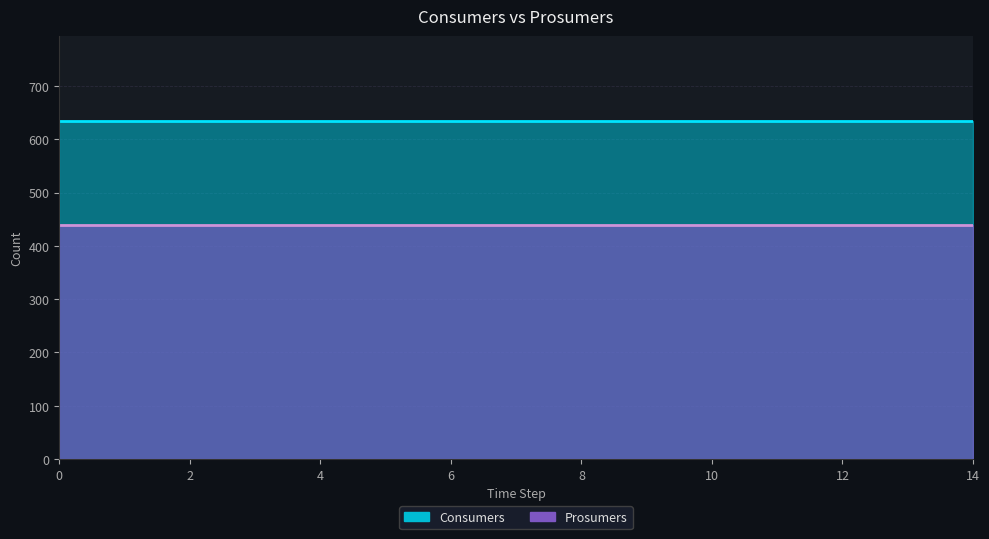

List the series in order of their peak value, lowest first.

Prosumers, Consumers